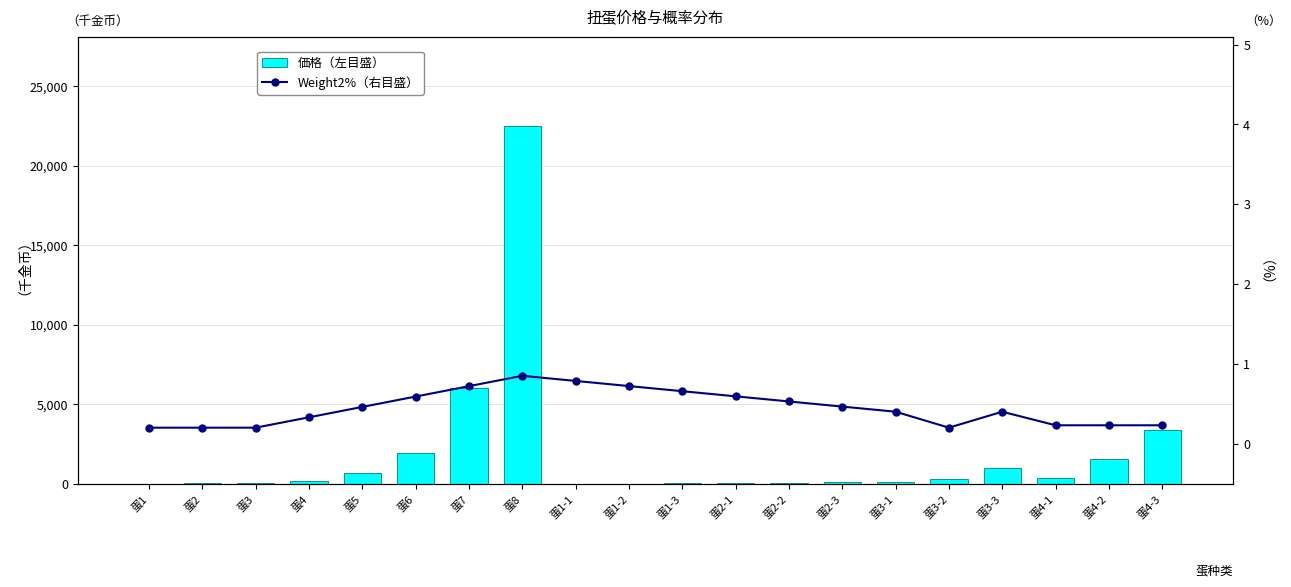

At which category is the sum across all series the highest?

蛋8